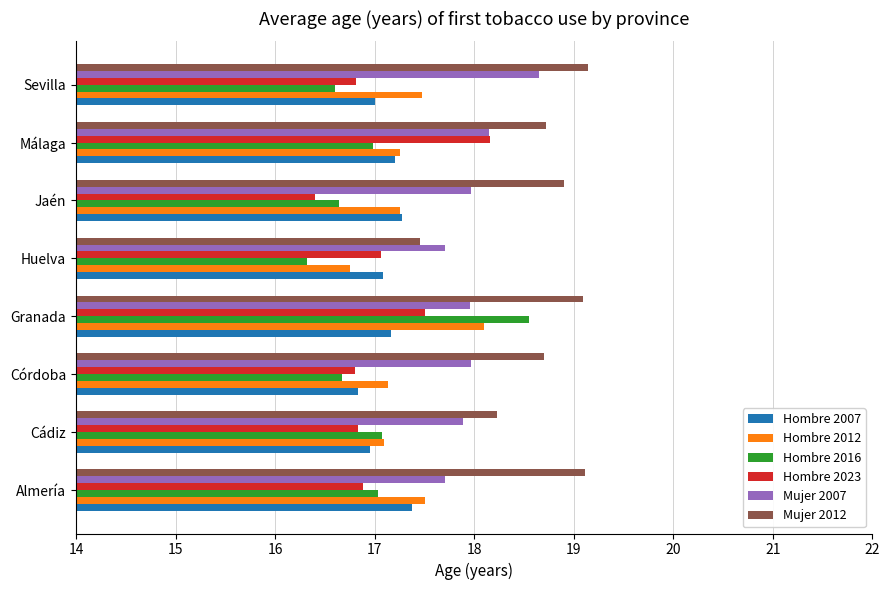

The value of Hombre 2007 at Córdoba is 22.6. True or false?

False